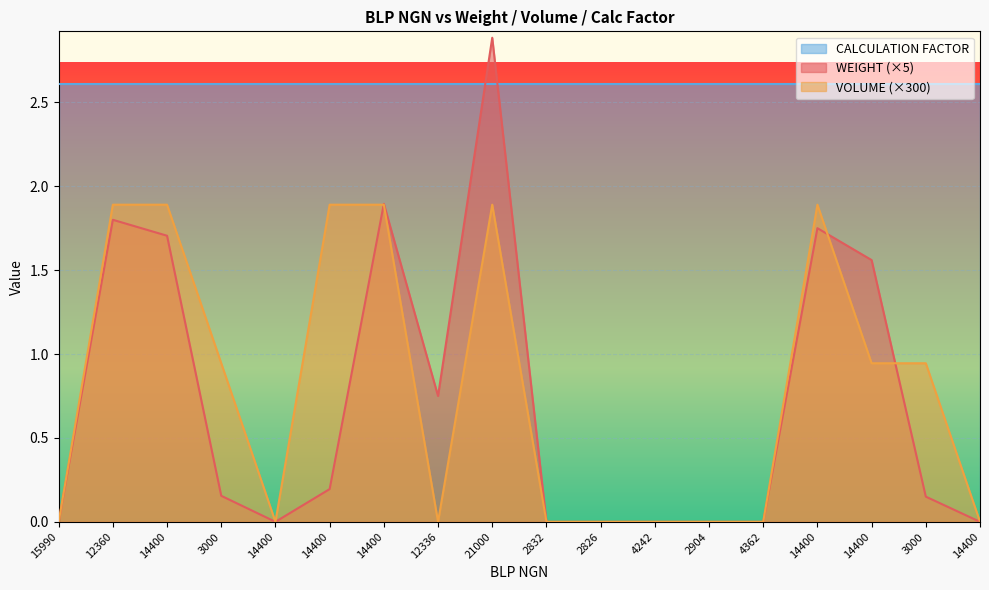

What is the sum of all VOLUME values?

14.2